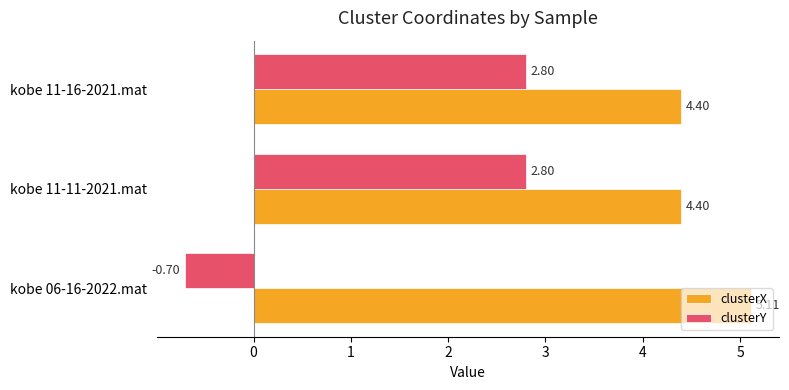

How many positive values does the clusterY series have?

2